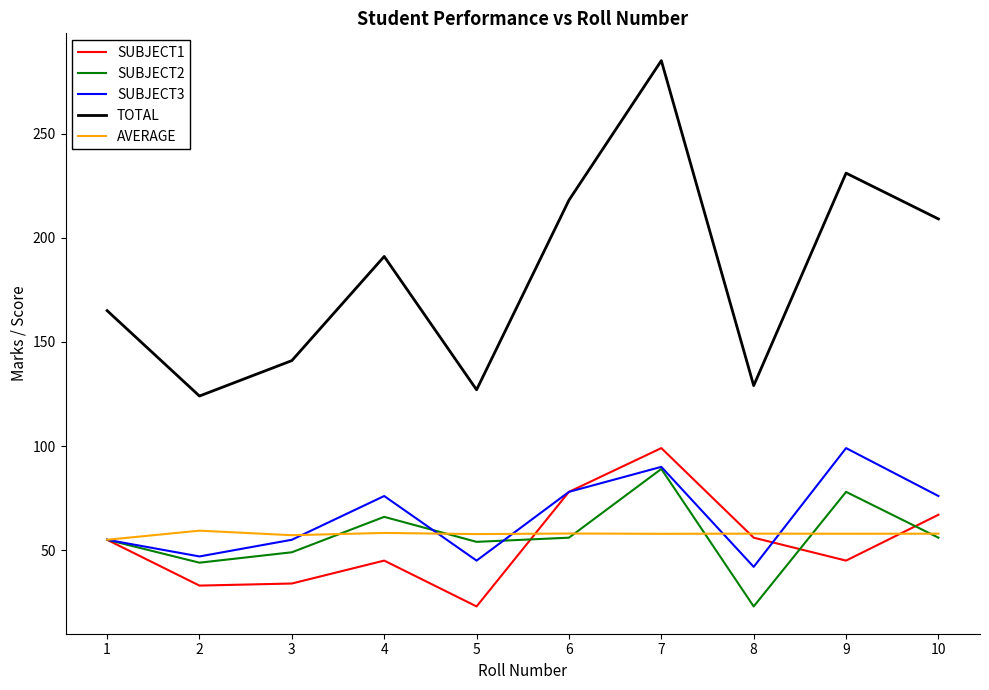

Which category has the highest value in the TOTAL series?

7